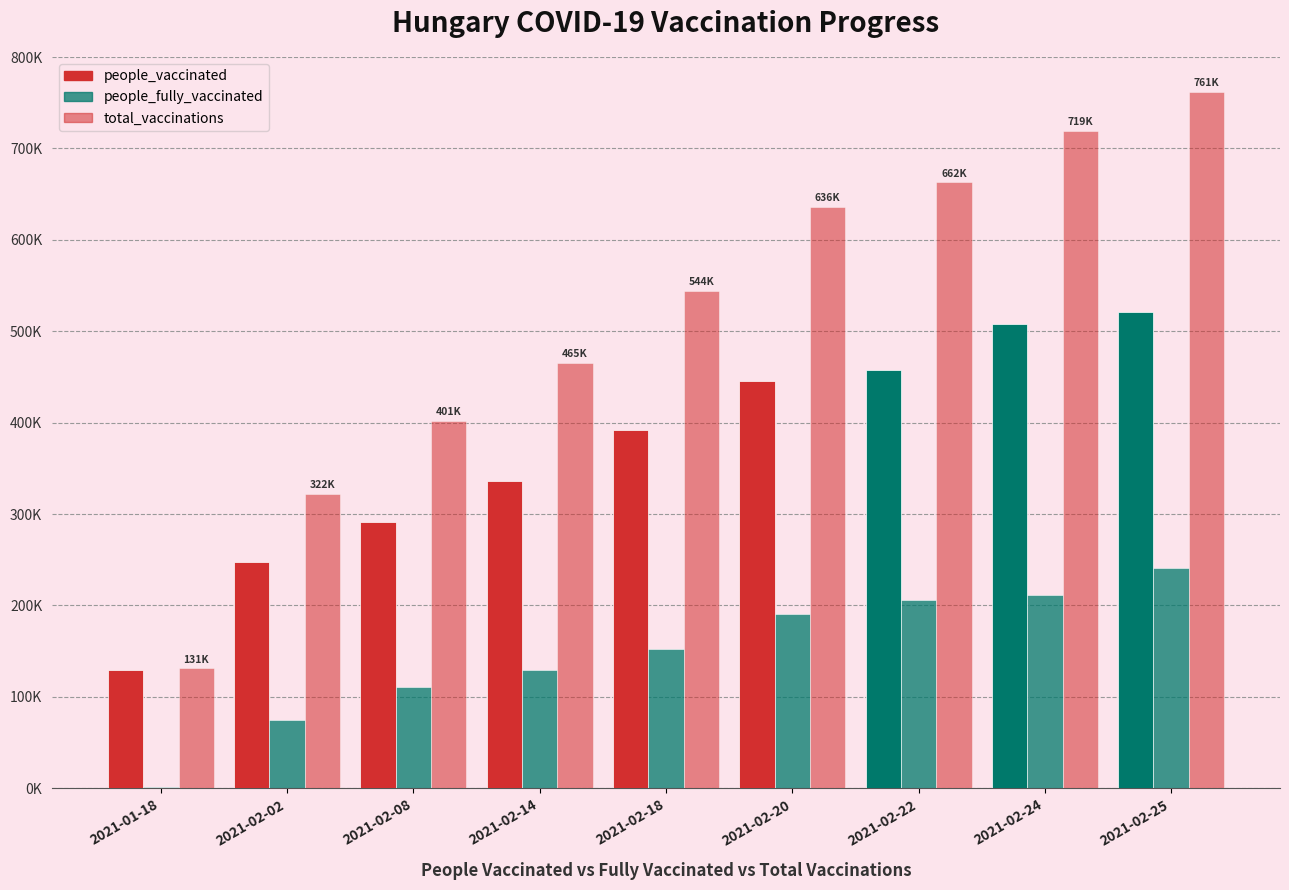

Does the chart contain stacked bars?

No